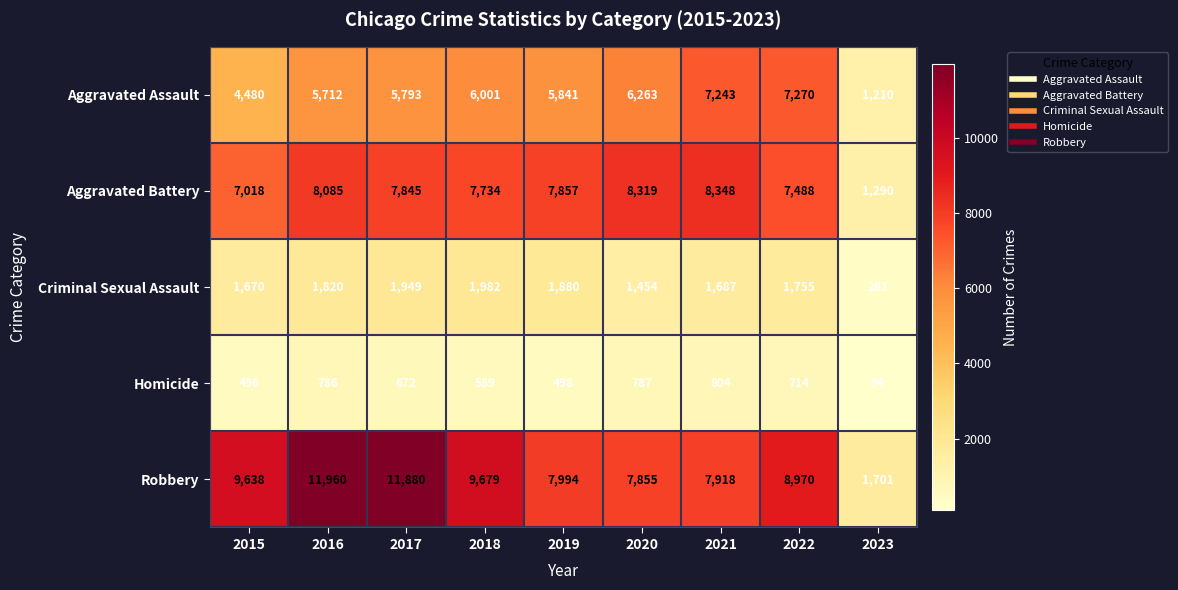

What is the difference between the highest and lowest values at 2020?

7532